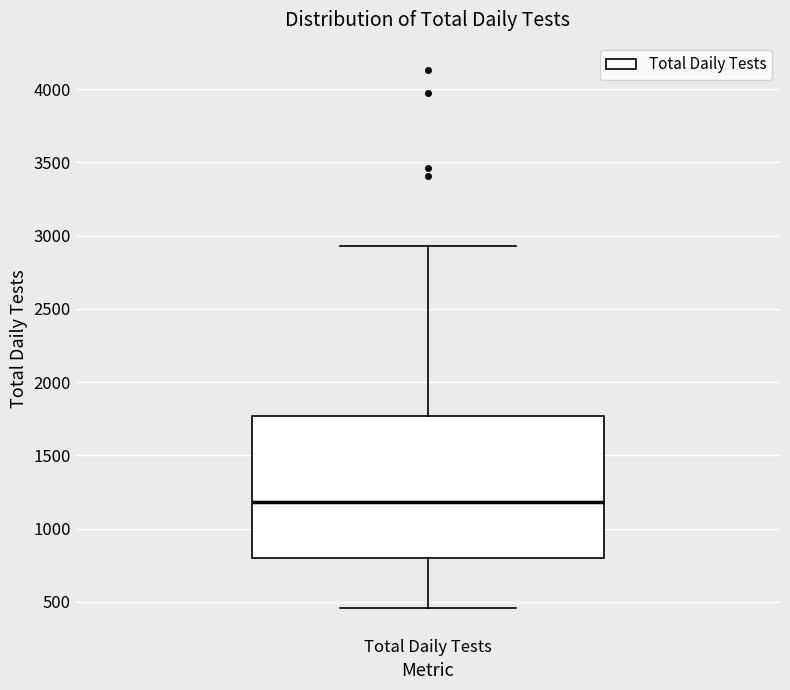

Where is the upper edge of the box for Total Daily Tests on the y-axis? The values are not printed on the chart, so give them approximately, as read against the axis.

1750